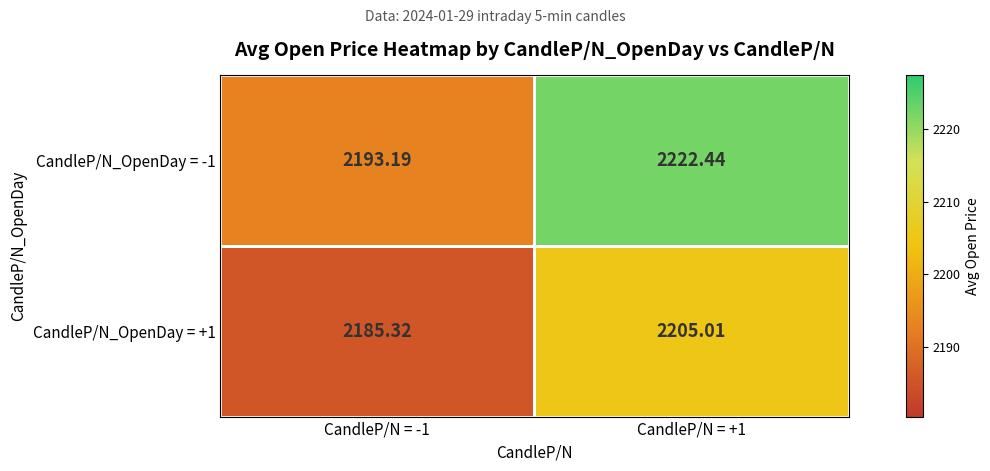

What is the spread (max minus min) of values at CandleP/N = +1?

17.4